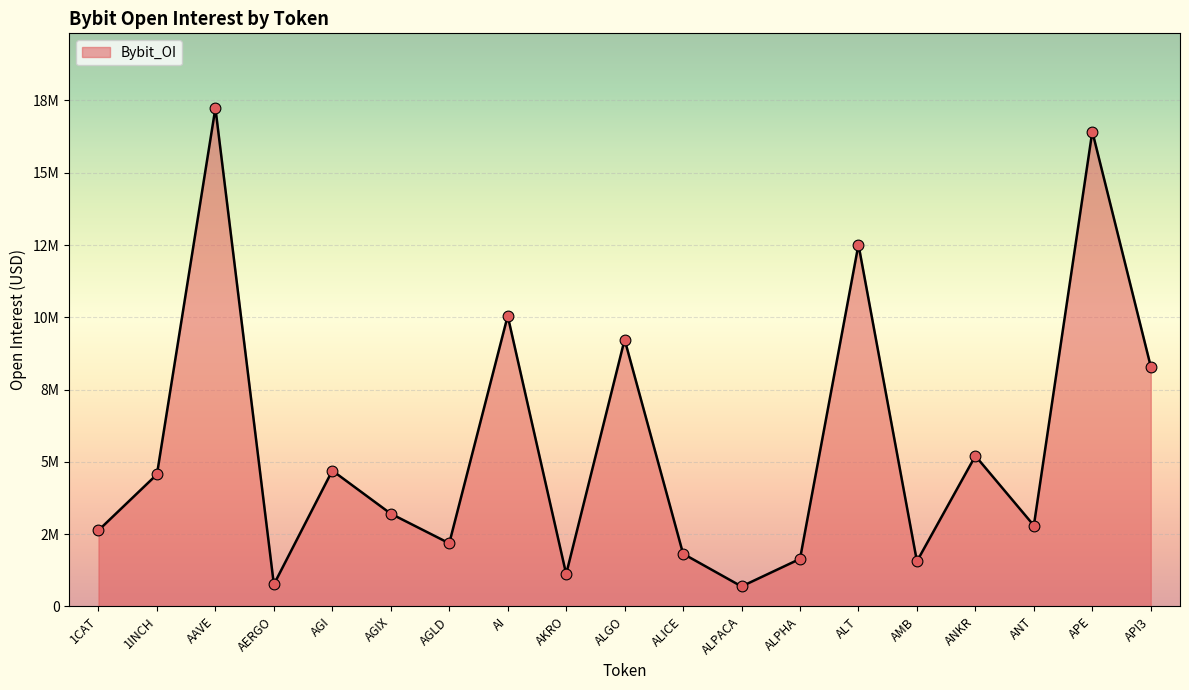

Approximately how many times larger is the value at ALPACA compared to AERGO?

0.9